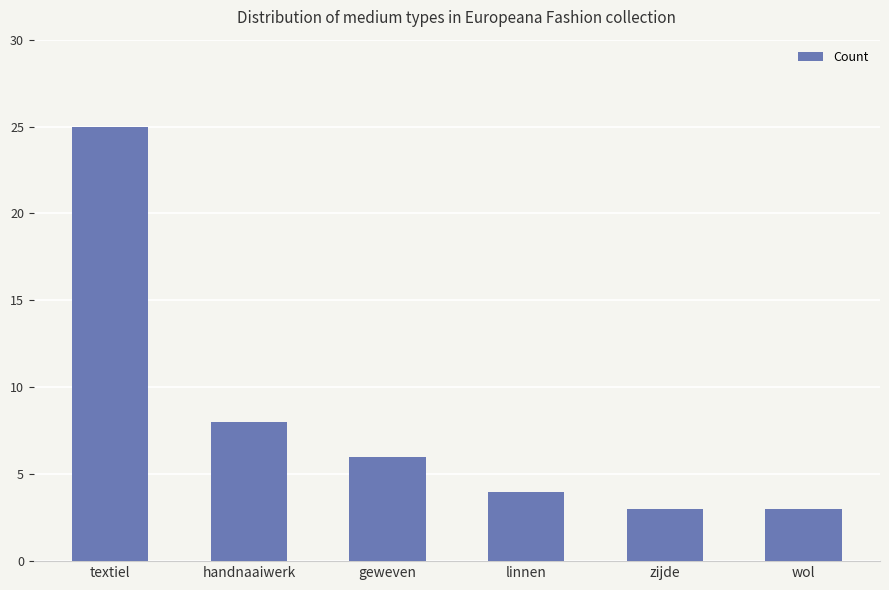

Which has a higher value, linnen or zijde?

linnen